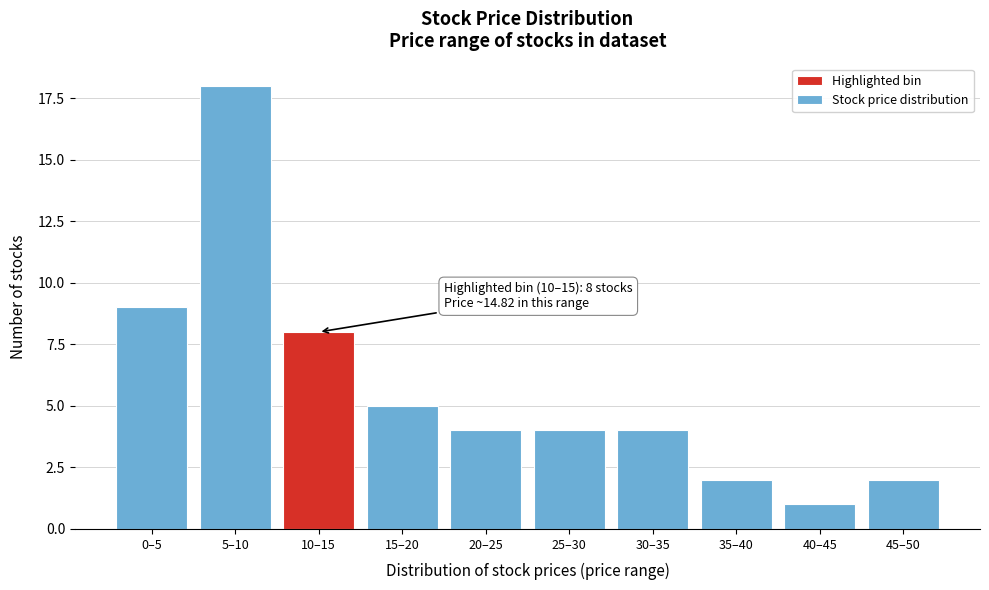

Reading left to right, extract all data points from this chart.

9	18	8	5	4	4	4	2	1	2